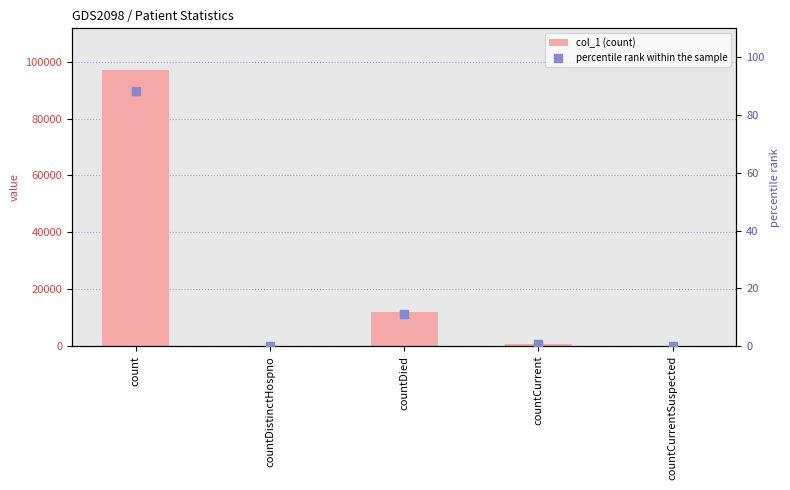

Which series contains the highest Y value?

col_1 (count)